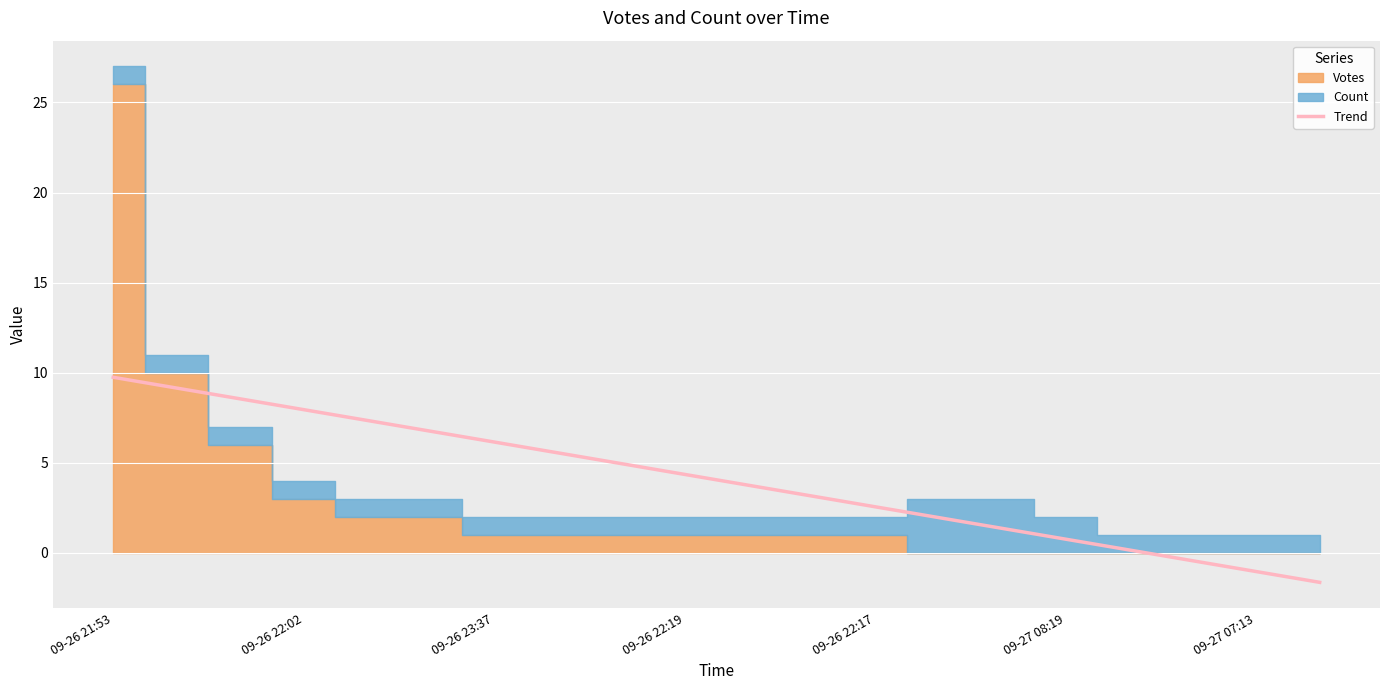

True or false: the data shows 4.9 at 8.

True